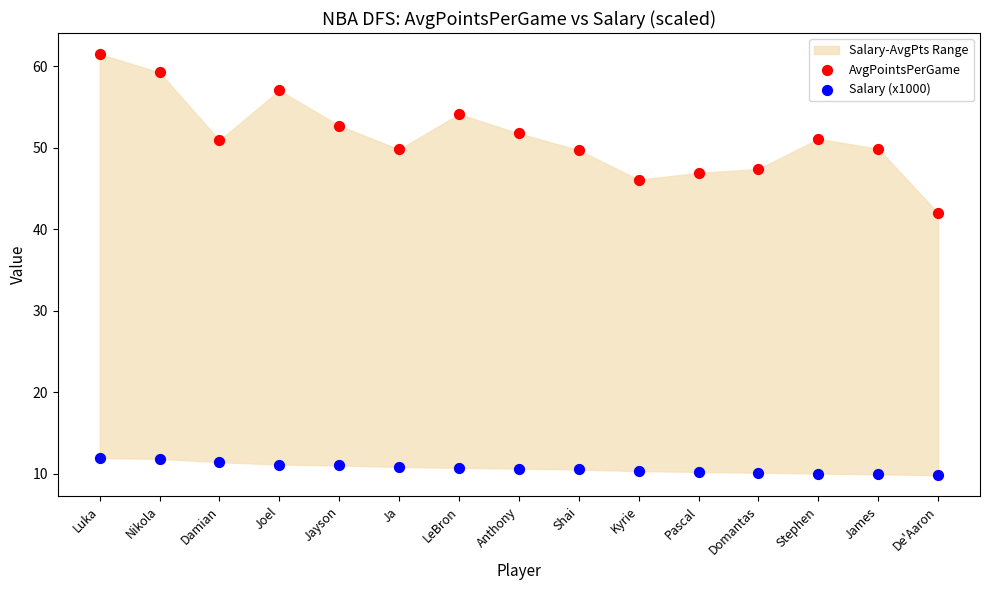

Across all series, what Y value is closest to 35?

42.0